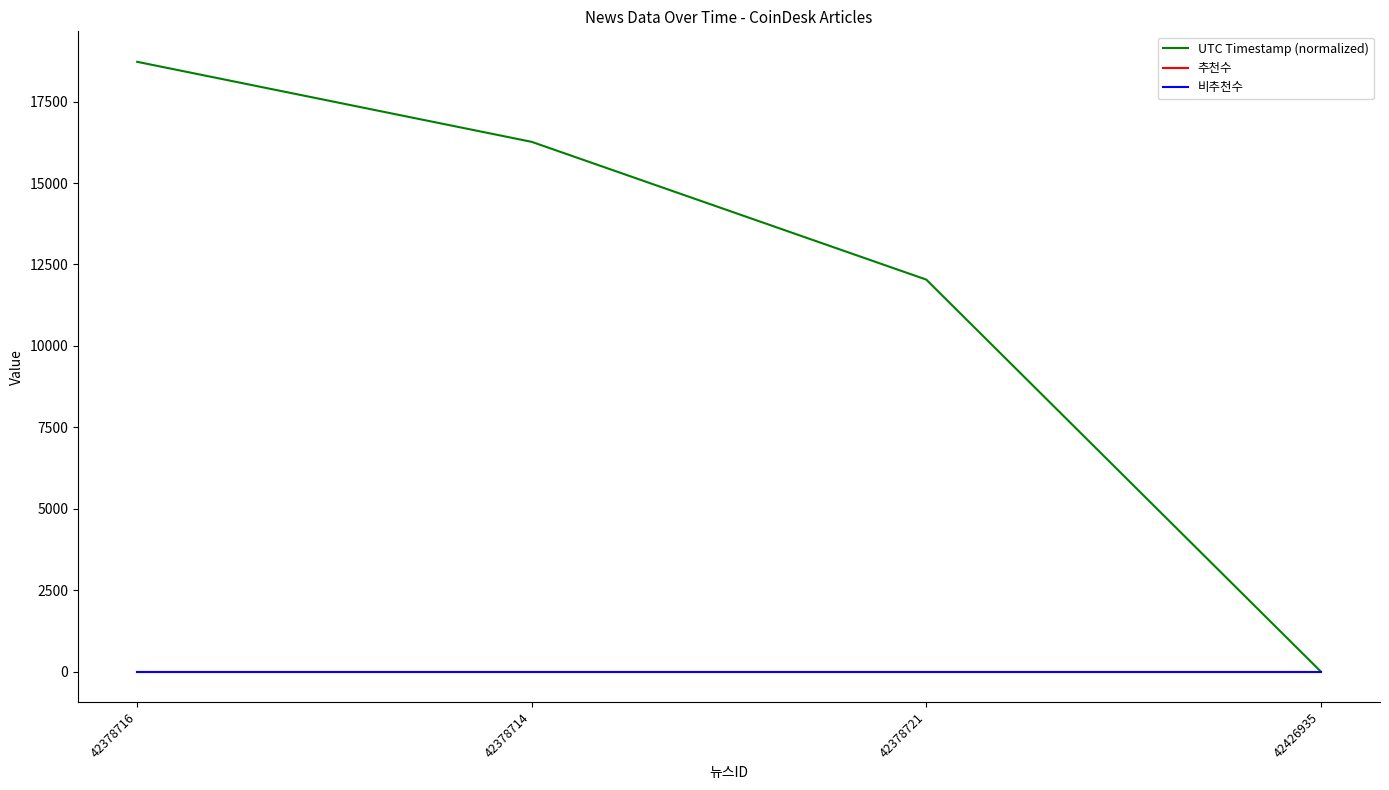

Is this an area chart (filled region under the line)?

No